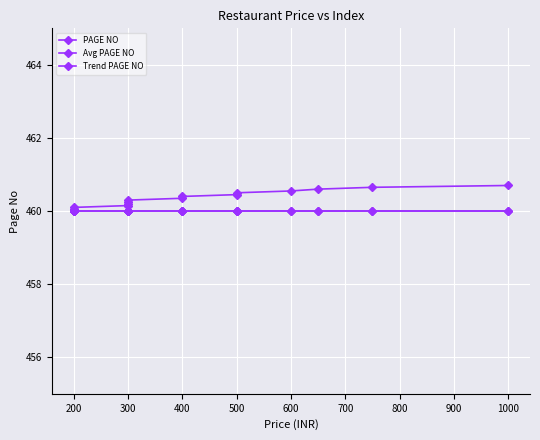

What are all the series names shown in the legend?

PAGE NO, Avg PAGE NO, Trend PAGE NO